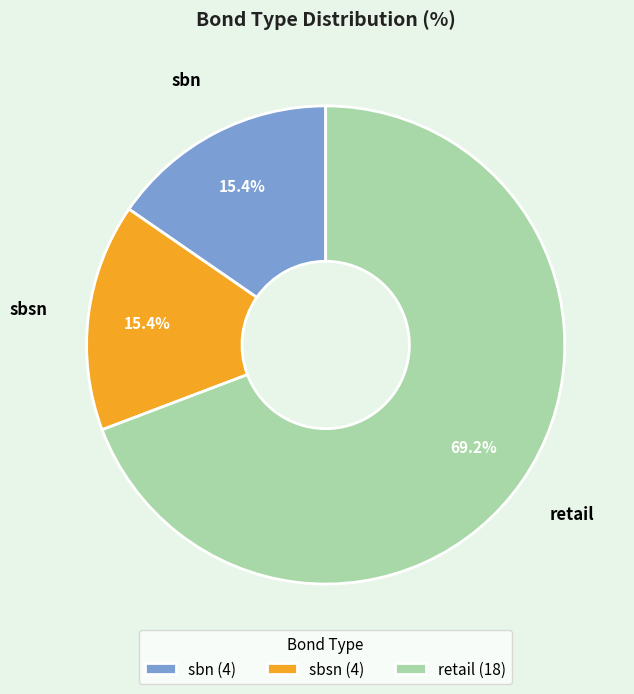

To the nearest percent, what is the combined percentage of sbsn and retail?

85%